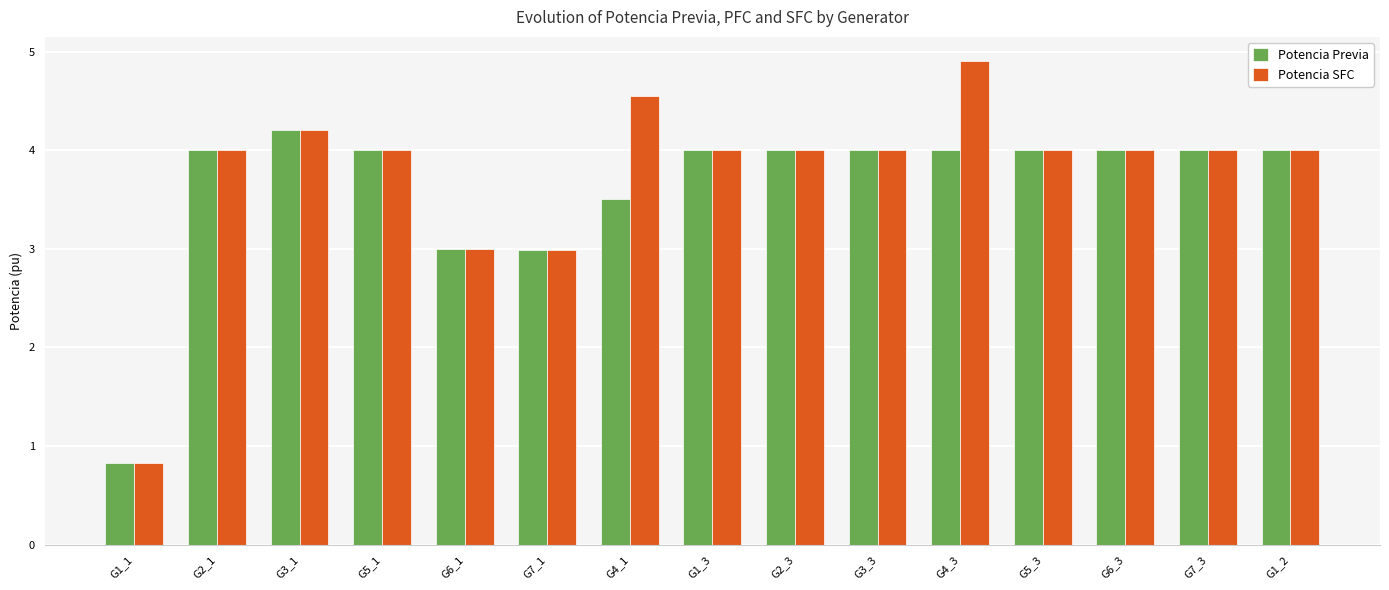

The Potencia SFC series shows 2.0 at G6_3. True or false?

False